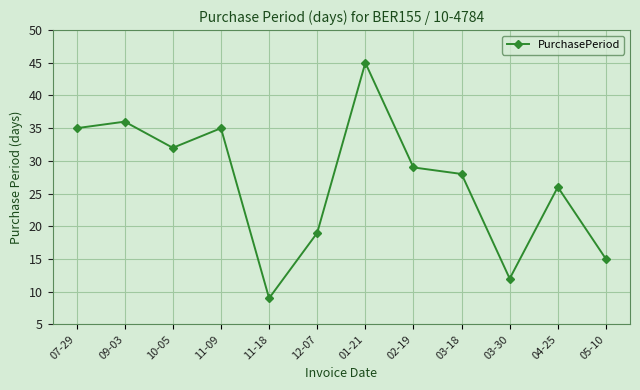

At which category does the chart reach its minimum across all series?

11-18